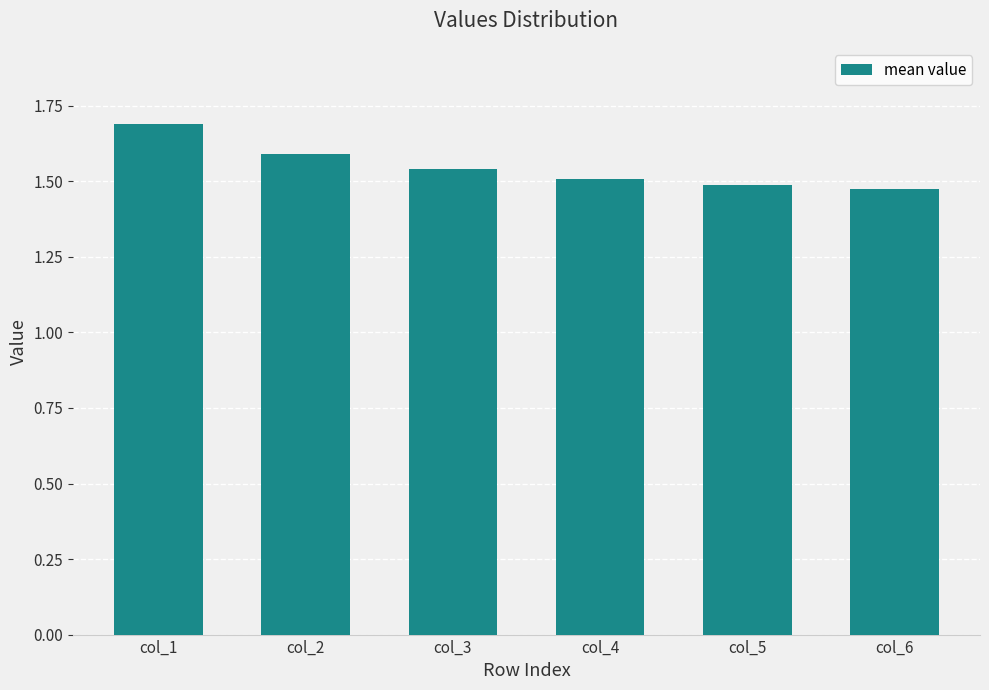

At which category does the chart reach its peak across all series?

col_1